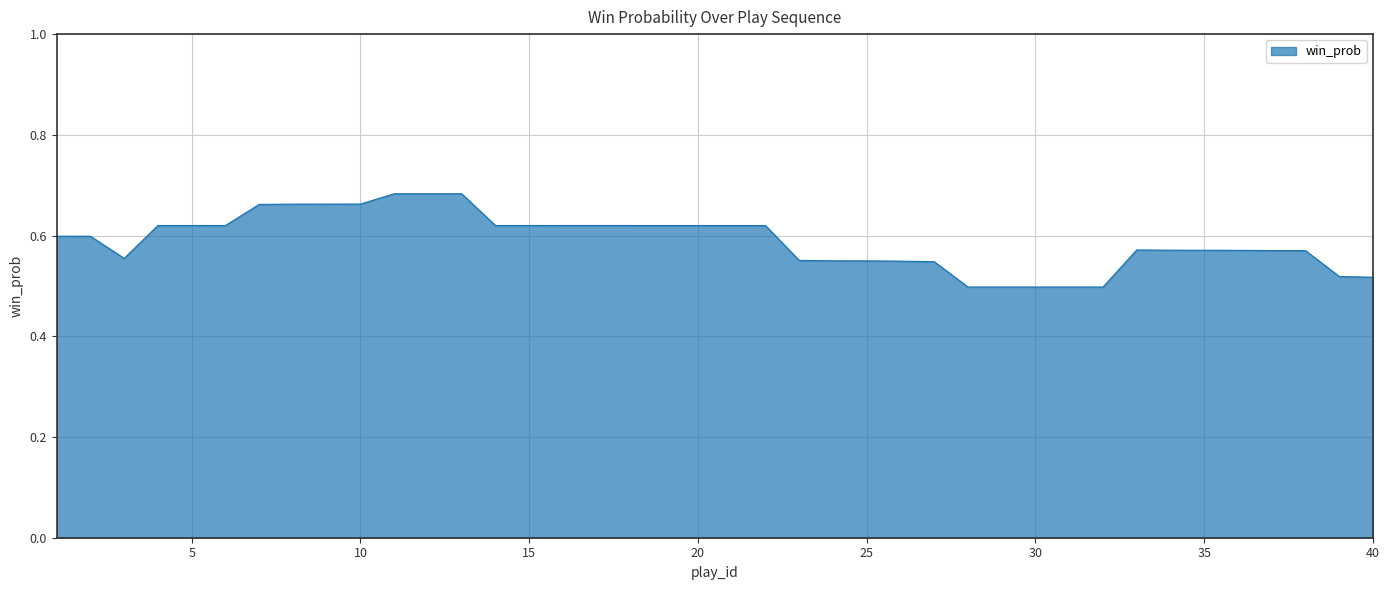

Does the chart have visible grid lines?

Yes